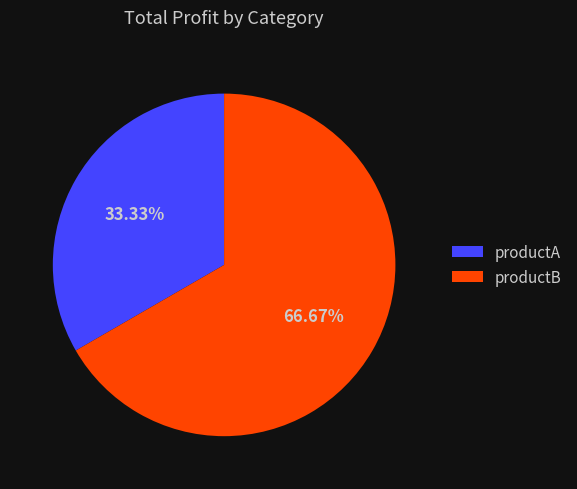

To the nearest percent, what is the combined percentage of productB and productA?

100%